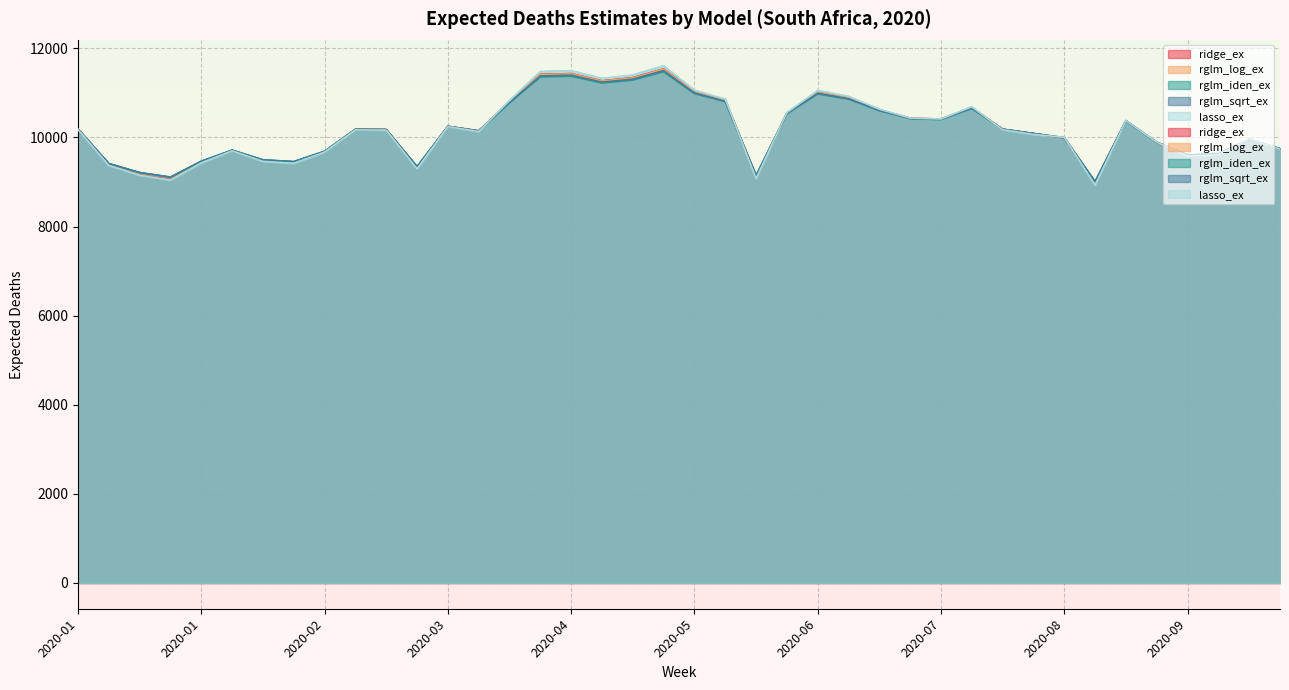

Is it true that rglm_log_ex equals 9678.7 at 2020-02?

True